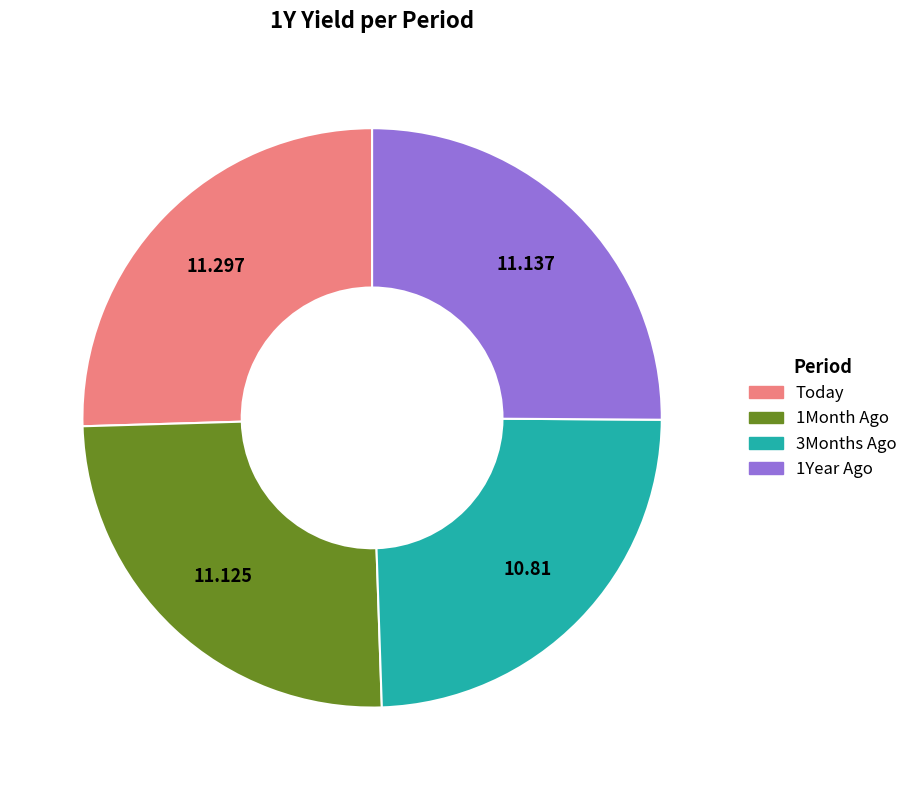

Count the number of slices in the pie.

4